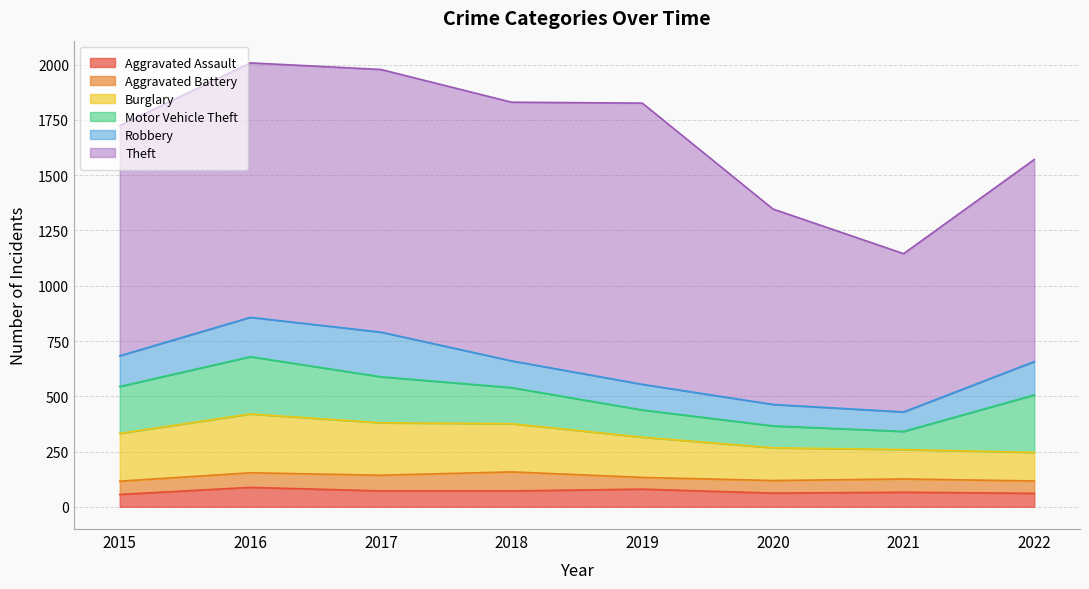

Does the chart display data point markers on the line(s)?

No